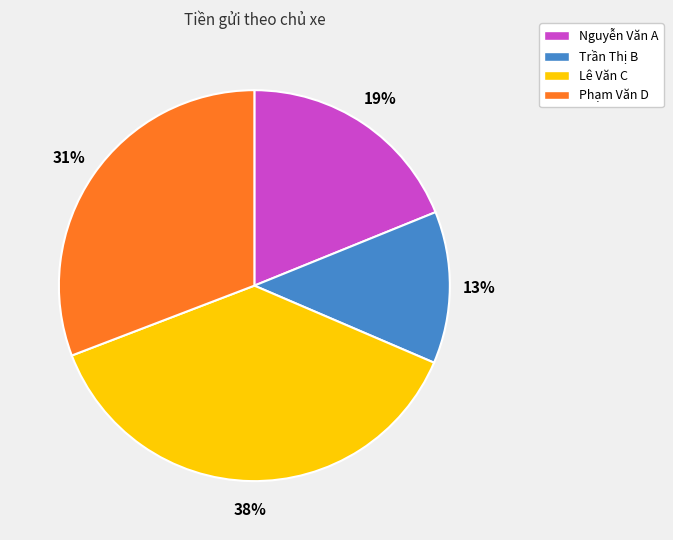

Between Phạm Văn D and Nguyễn Văn A, which is larger?

Phạm Văn D